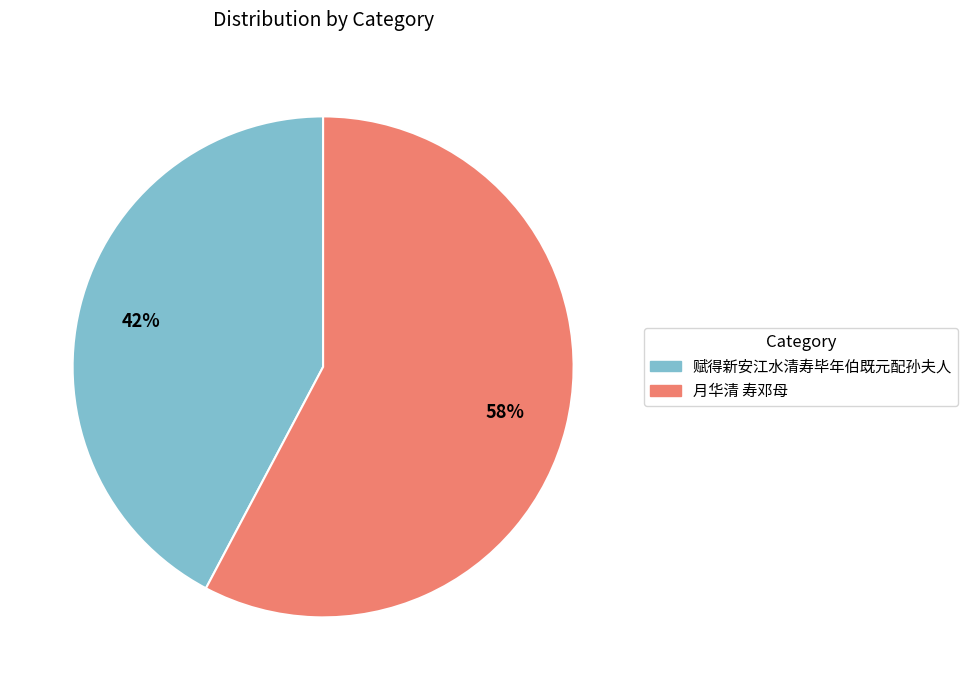

Approximately how many times larger is the value at 月华清 寿邓母 compared to 赋得新安江水清寿毕年伯既元配孙夫人?

1.4